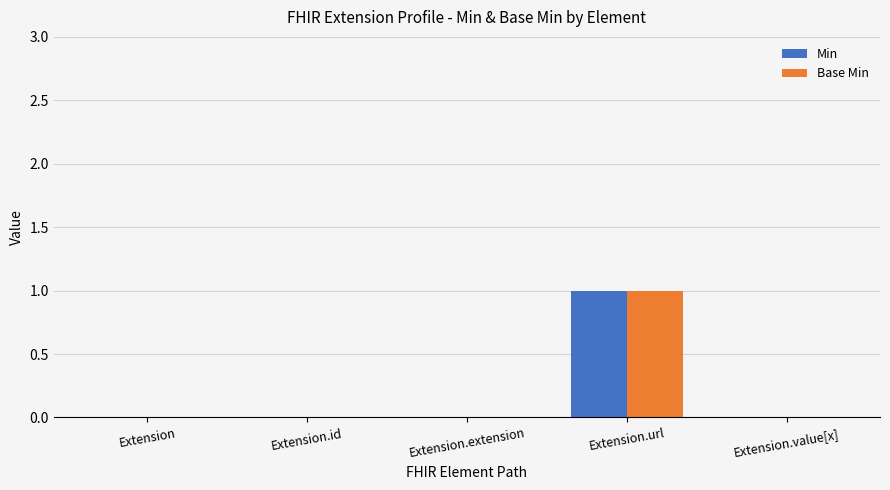

Is it true that Min equals -1 at Extension.extension?

False